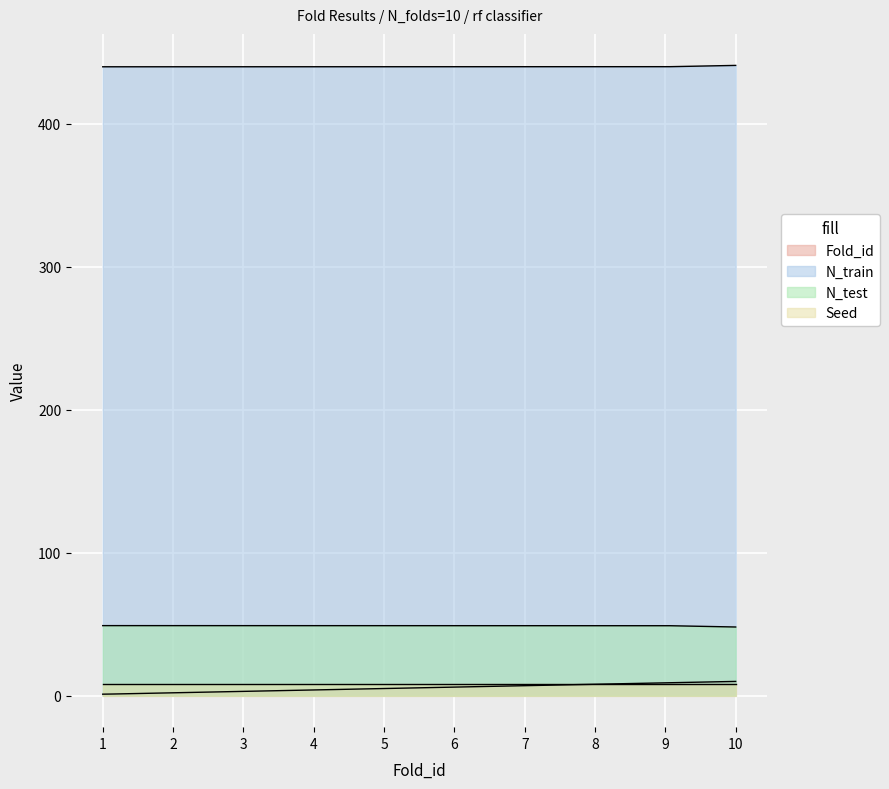

The N_test series shows 48 at 10. True or false?

True